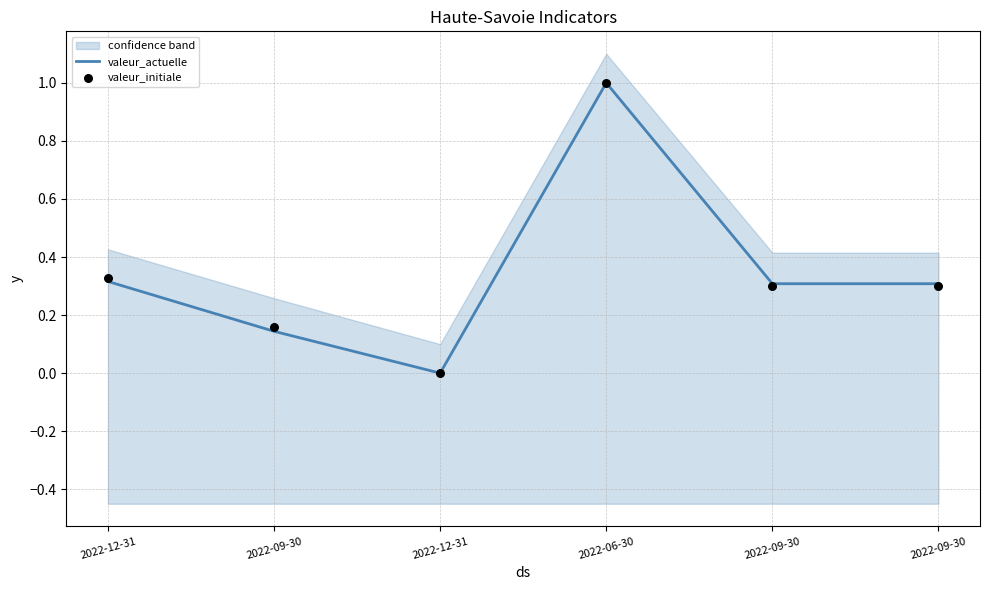

Which series reaches the minimum Y coordinate?

valeur_actuelle